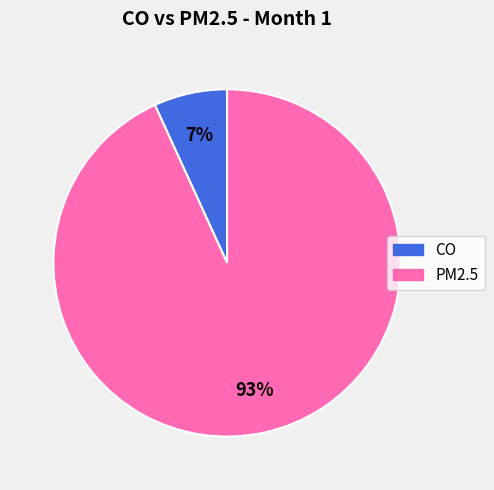

To the nearest percent, what percentage of the pie is PM2.5?

93%